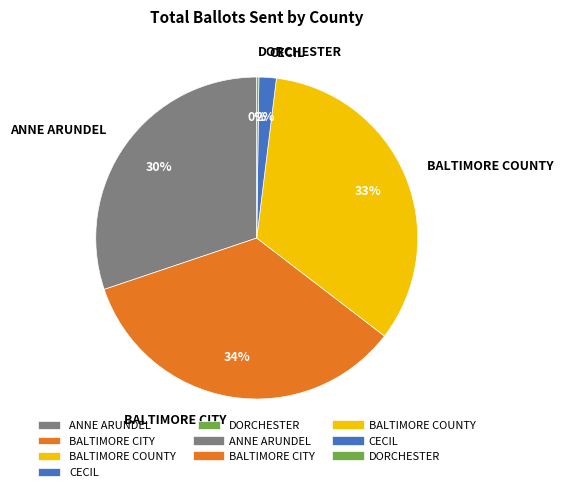

True or false: BALTIMORE COUNTY accounts for 33% of the total.

True